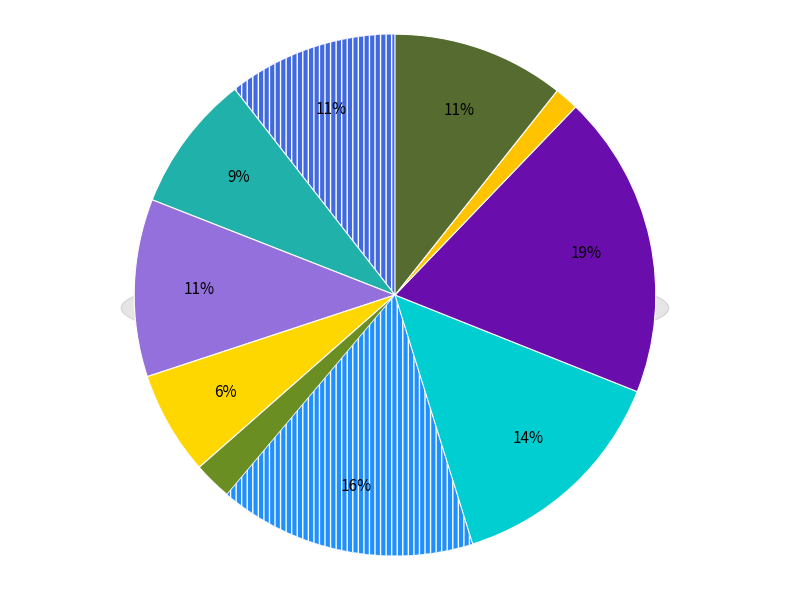

How many slices are in this pie chart?

10